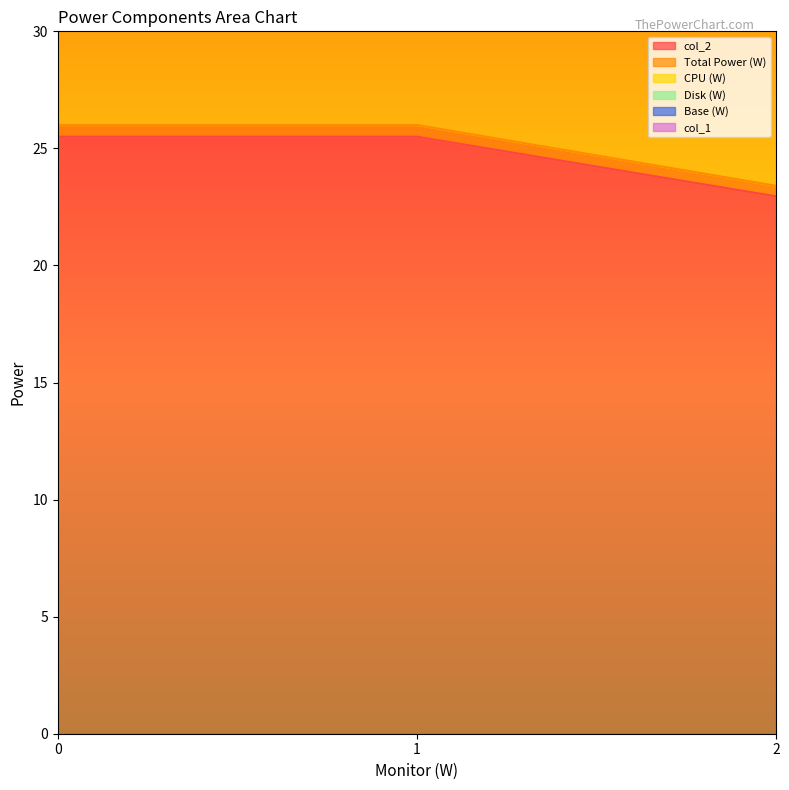

What is the lowest value of the col_2 series?

23.0